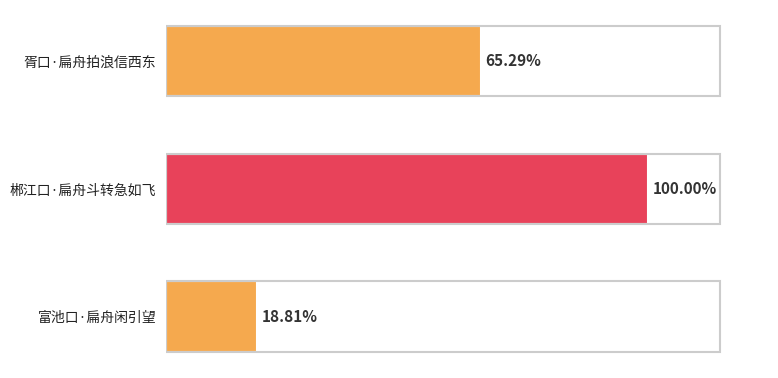

Does the chart contain any negative values?

No